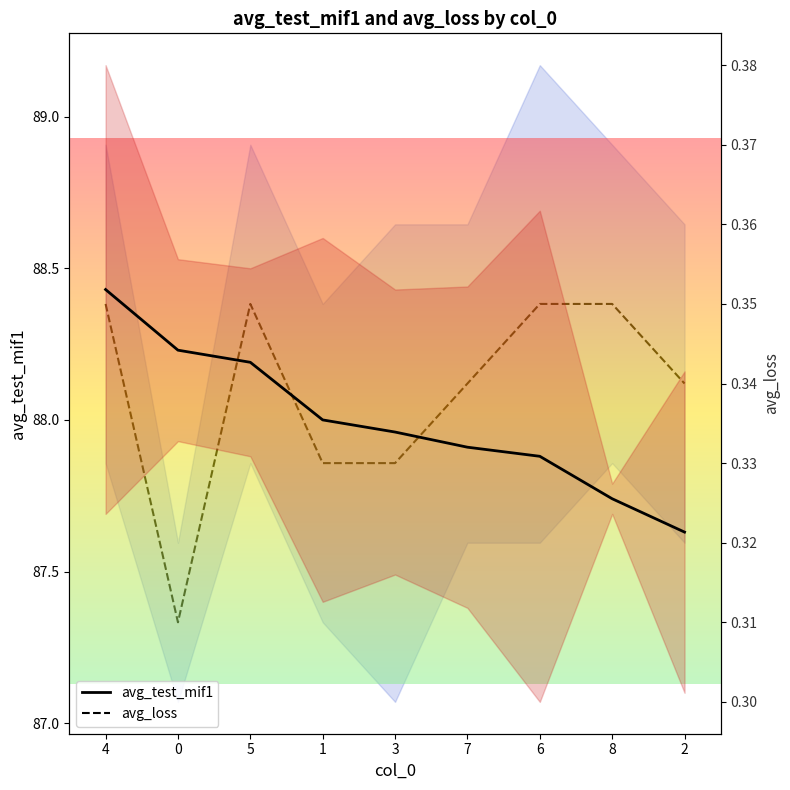

True or false: avg_loss and avg_test_mif1 cross at least once.

False